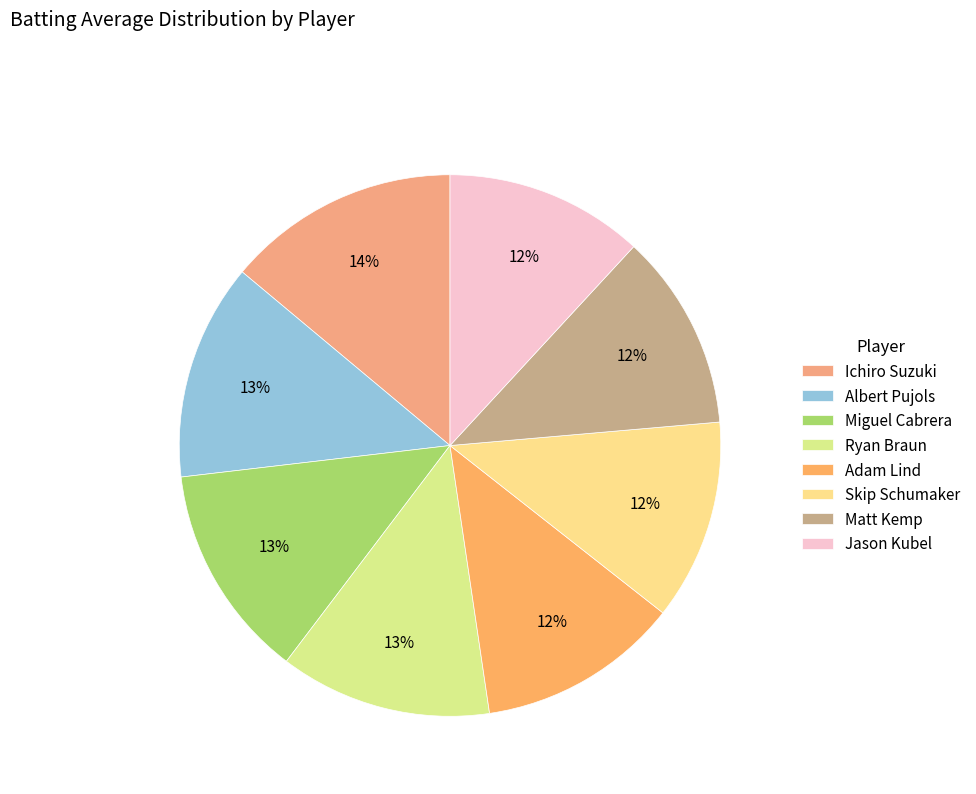

How many slices are in this pie chart?

8